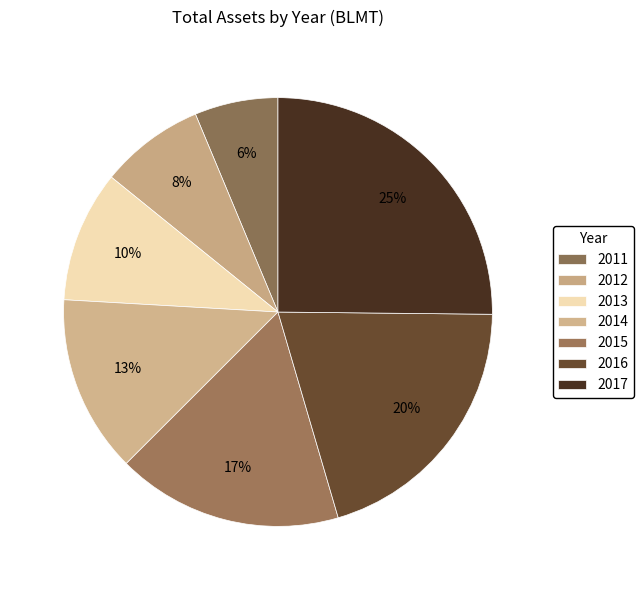

To the nearest percent, what portion does 2012 represent?

8%